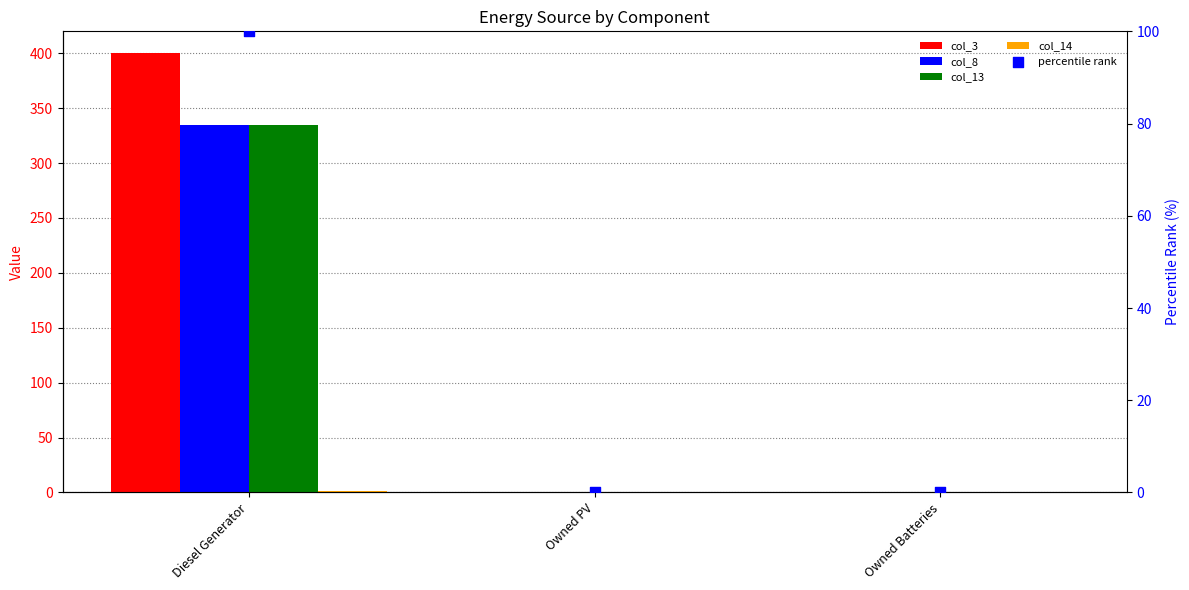

What are all the series names shown in the legend?

col_3, col_8, col_13, col_14, percentile rank